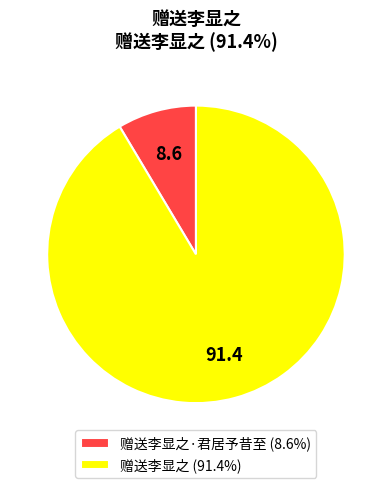

Is the sum of 赠送李显之 (91.4%) and 赠送李显之·君居予昔至 (8.6%) greater than half?

Yes